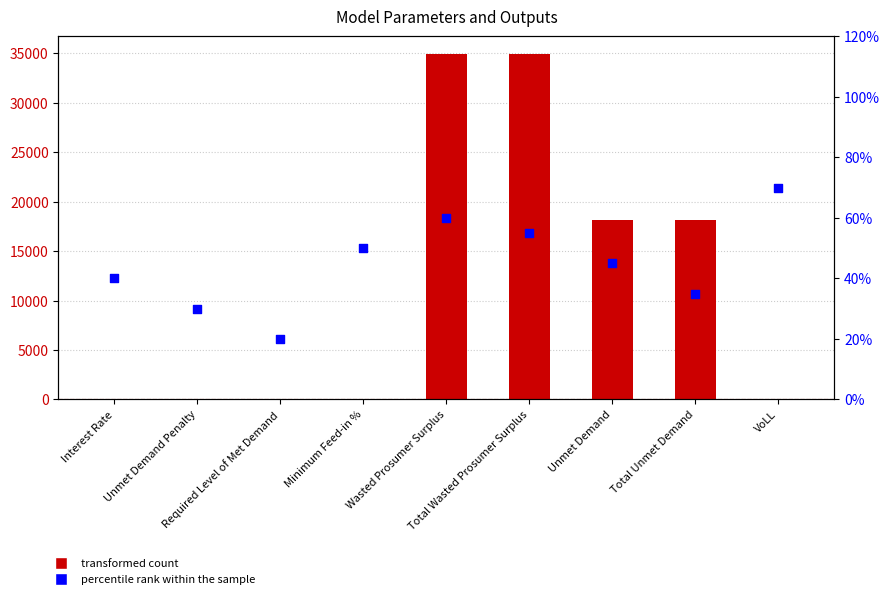

Is the value of Value at VoLL greater than the value of percentile rank within the sample at Unmet Demand?

Yes